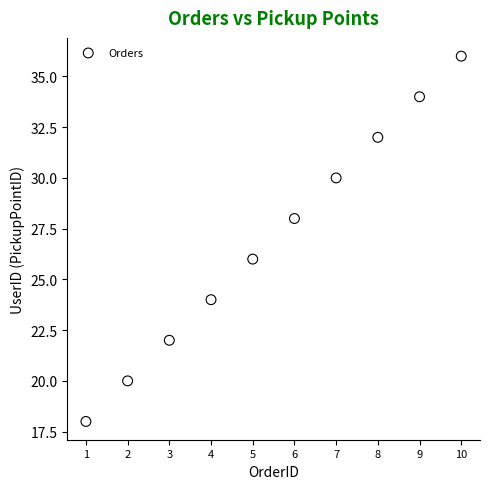

What is the average X value?

6